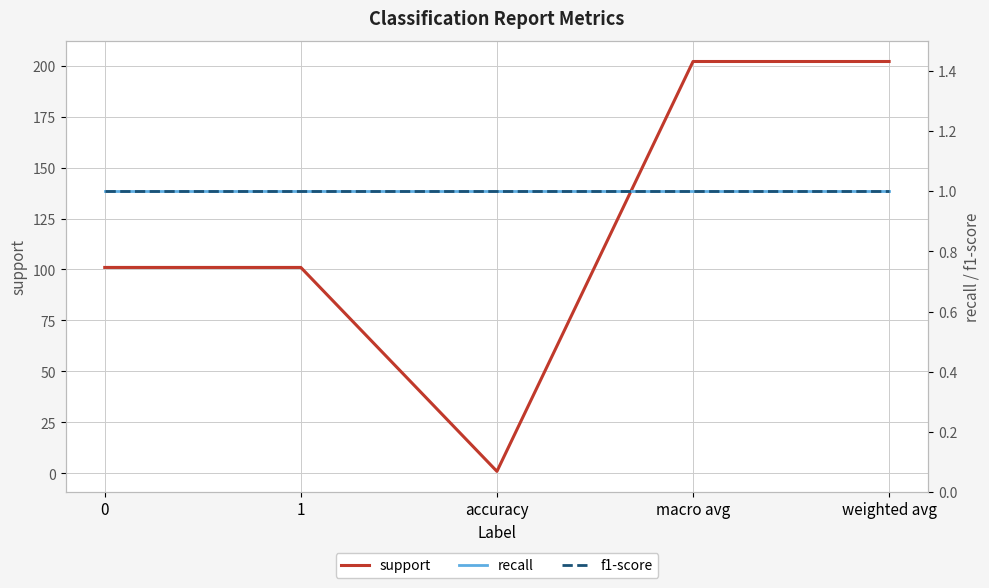

Where does the support series first go above 101?

macro avg